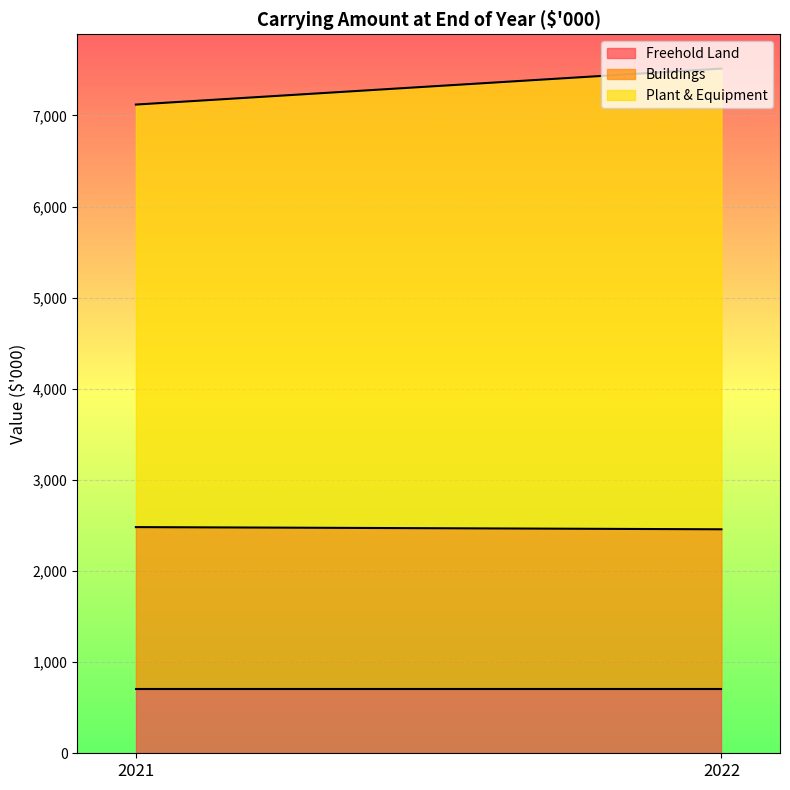

Reading right to left, transcribe all the data shown in this chart.

Freehold Land: 710	710
Buildings: 1748	1772
Plant & Equipment: 5056	4637